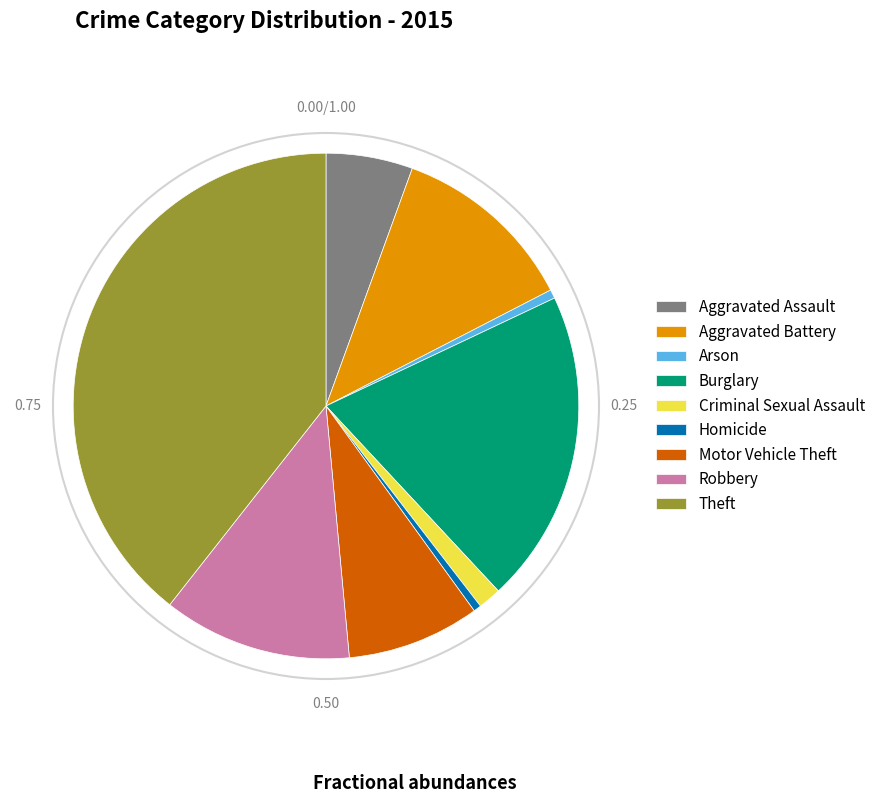

Is there any slice that represents more than half of the pie?

No